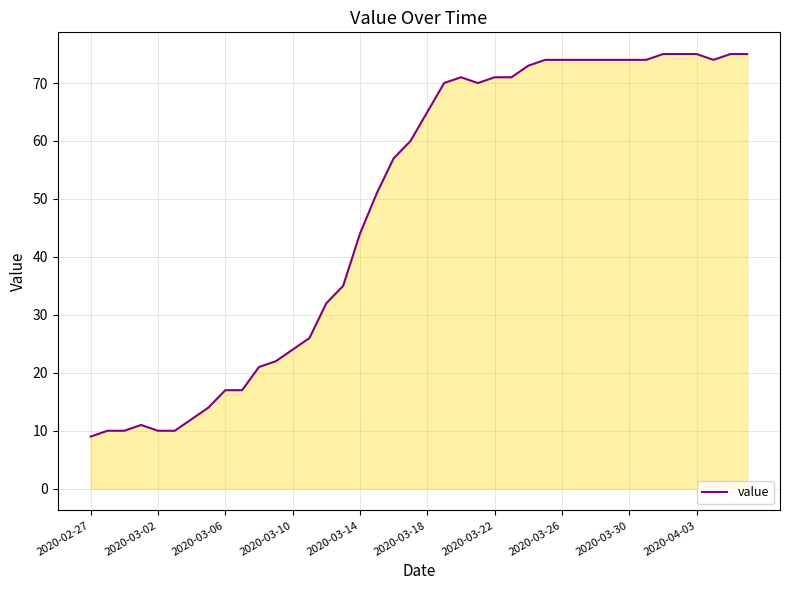

What is the difference between the maximum and minimum values?

66